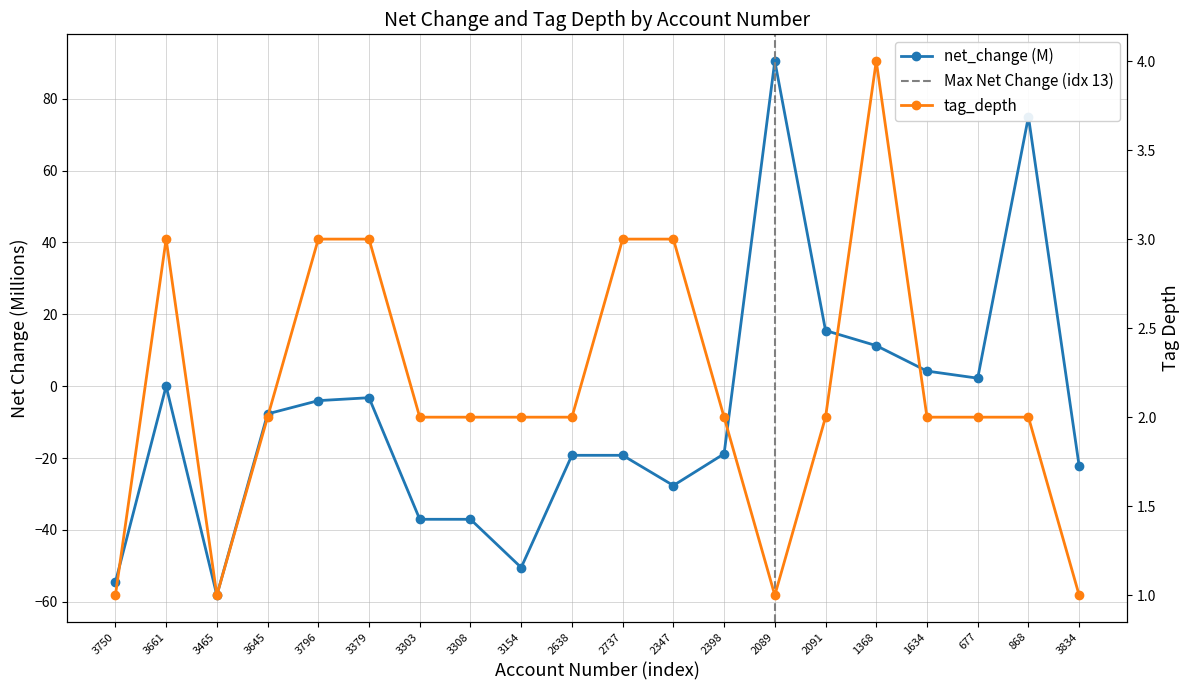

At which label does tag_depth reach its peak?

1368